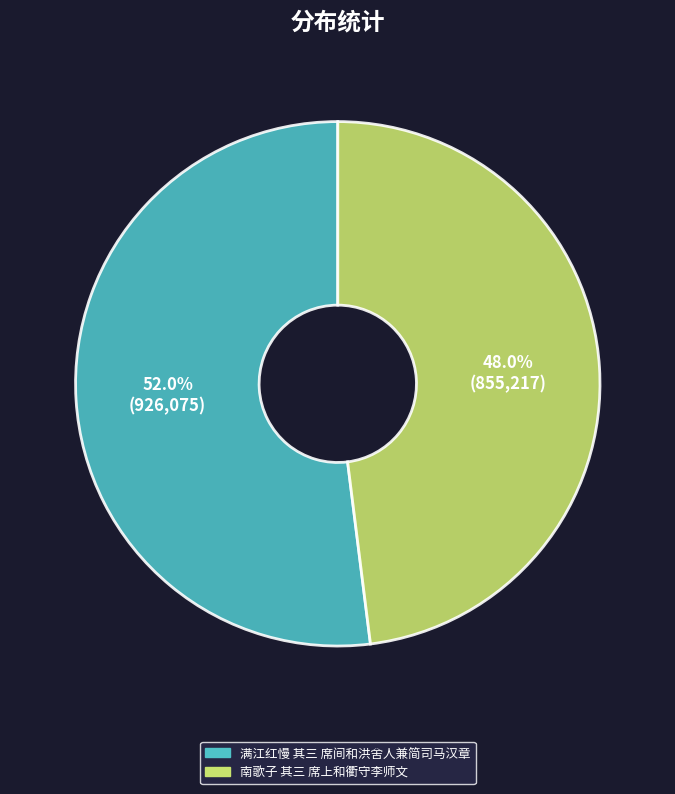

Count the number of slices in the pie.

2